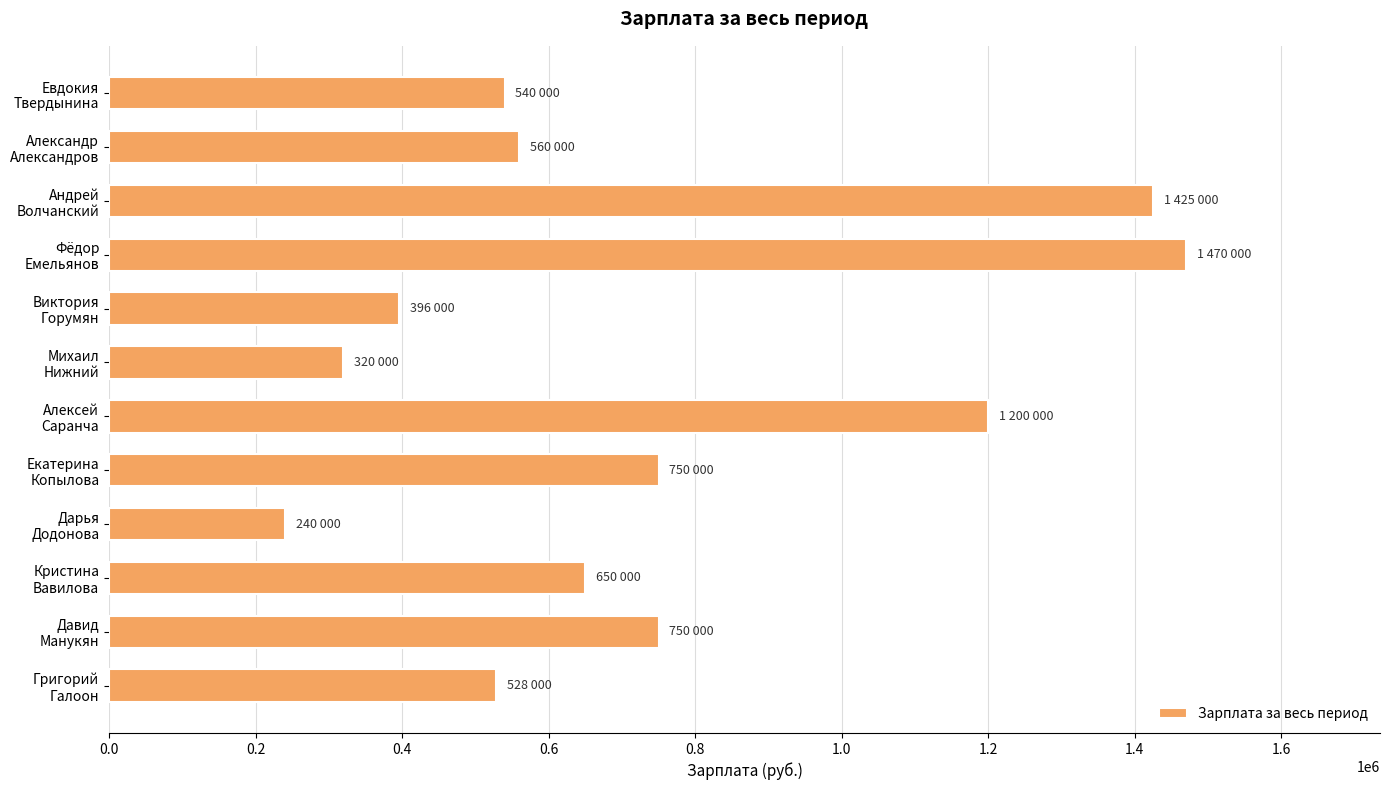

How many categories are shown in the chart?

12